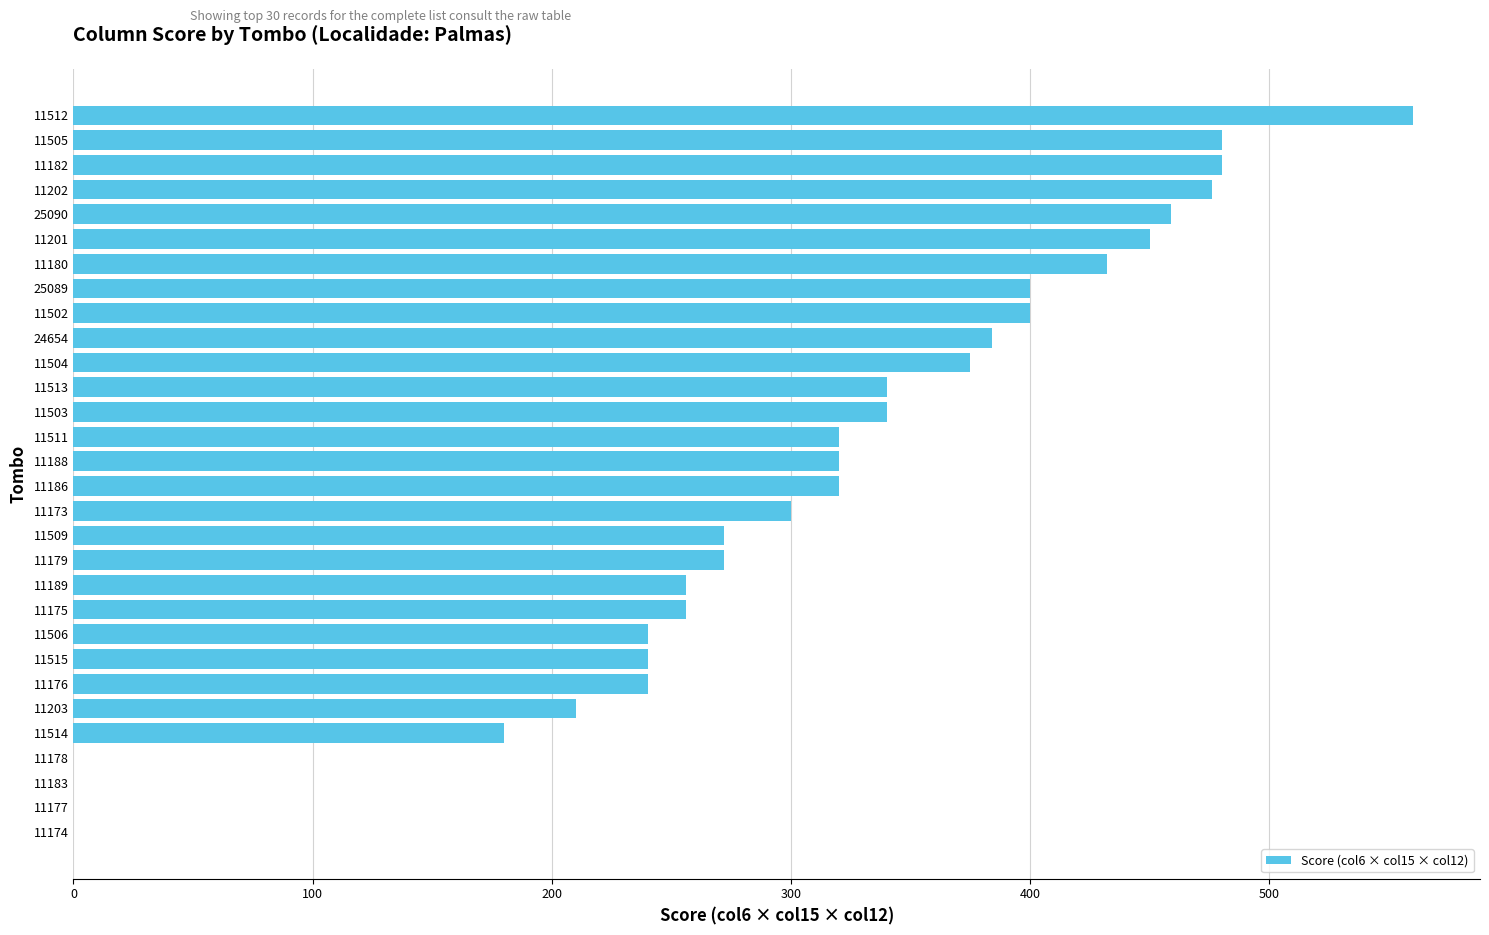

What is the change in value from 11509 to 11502?

+128